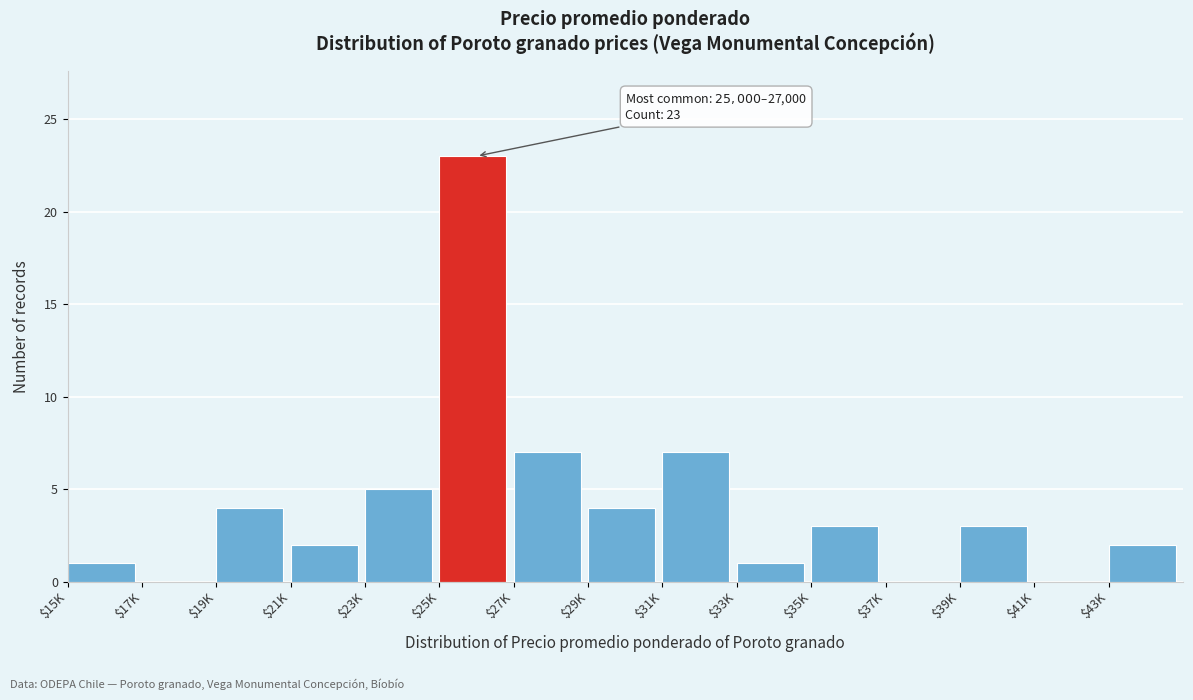

Is it true that the value at $39K is 3?

True